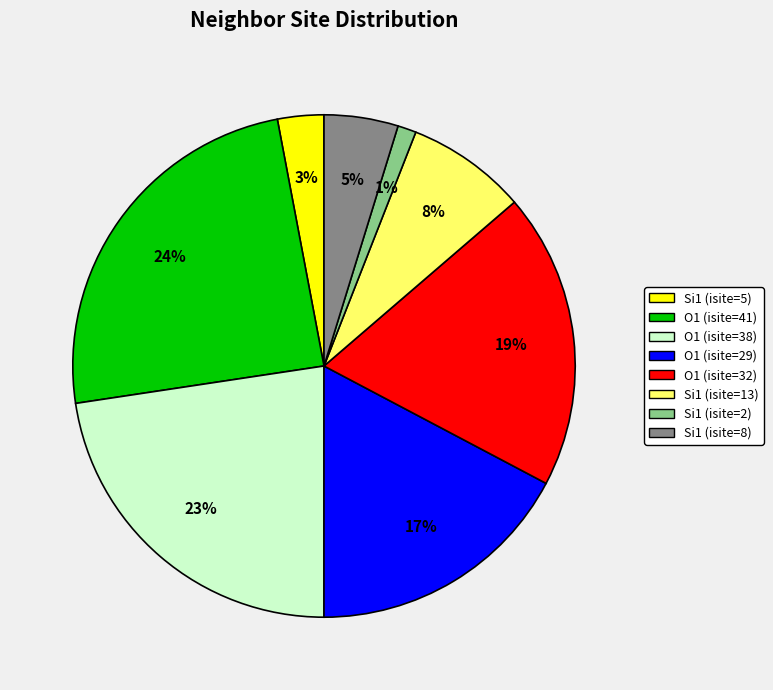

Does any single category account for the majority?

No